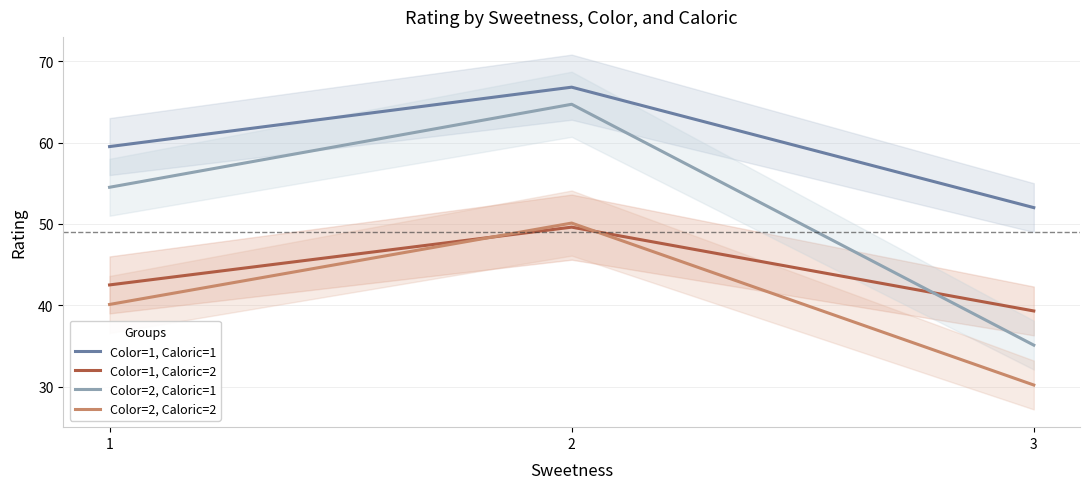

What is the average value of the Color=2, Caloric=1 series?

51.4